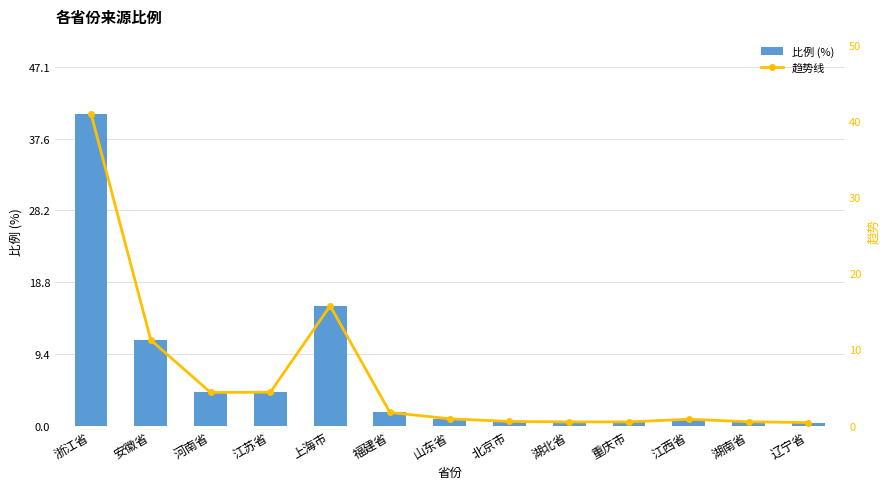

Reading right to left, extract all data points from this chart.

比例 (%): 辽宁省=0.4	湖南省=0.5	江西省=0.8	重庆市=0.5	湖北省=0.5	北京市=0.5	山东省=0.9	福建省=1.7	上海市=15.7	江苏省=4.4	河南省=4.3	安徽省=11.2	浙江省=40.9
趋势线: 辽宁省=0.4	湖南省=0.5	江西省=0.8	重庆市=0.5	湖北省=0.5	北京市=0.5	山东省=0.9	福建省=1.7	上海市=15.7	江苏省=4.4	河南省=4.3	安徽省=11.2	浙江省=40.9